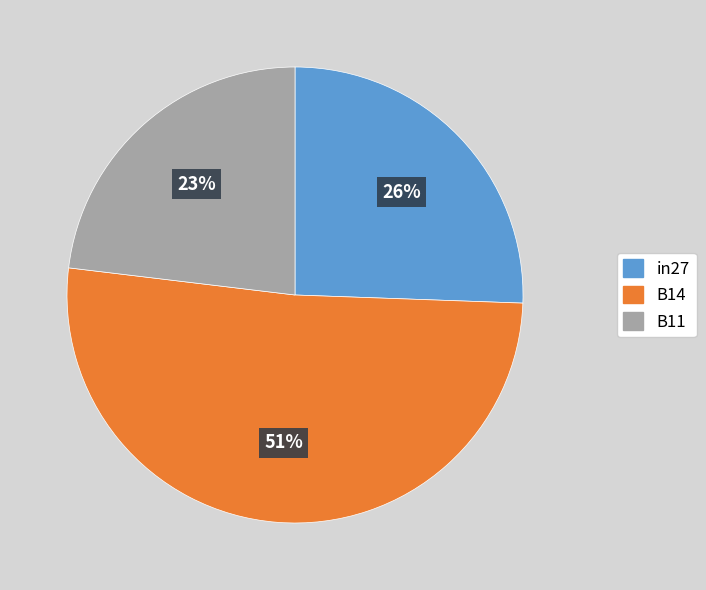

To the nearest percent, what is the combined percentage of in27 and B14?

77%